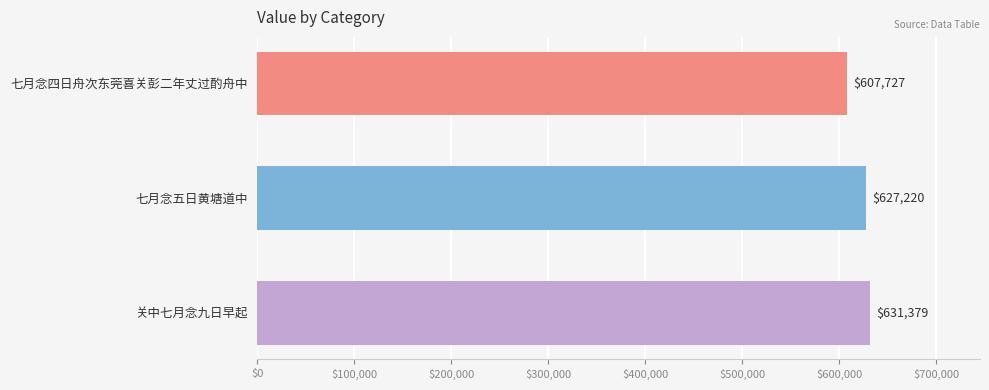

How many series are shown in this chart?

1